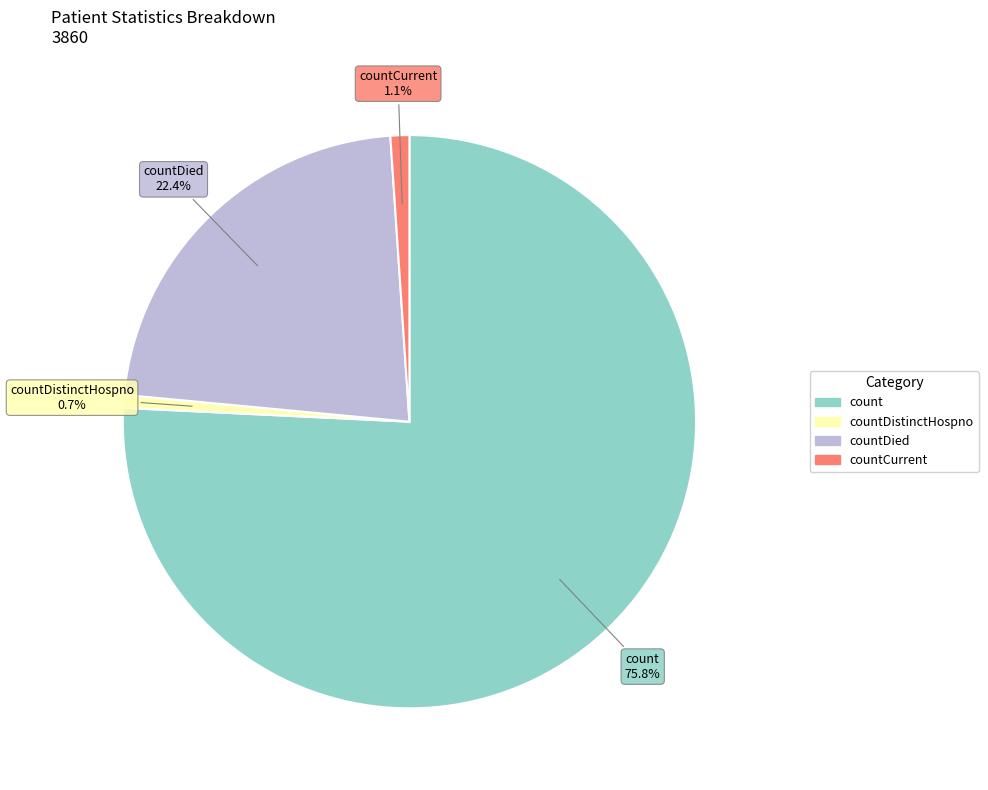

Does any single category account for the majority?

Yes